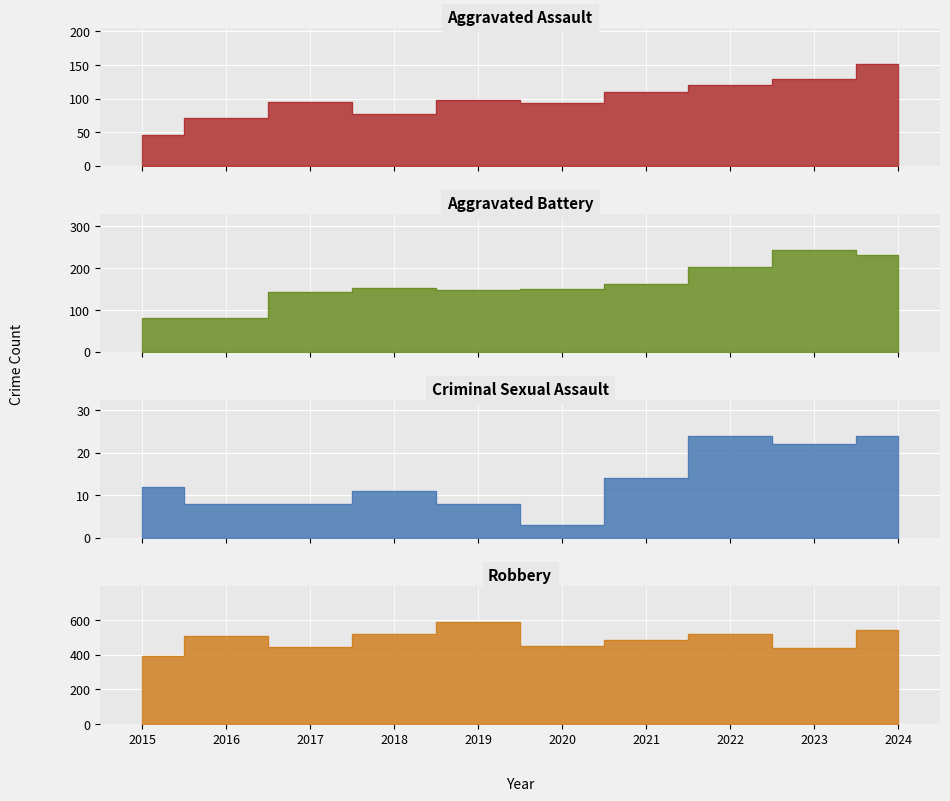

What is the smallest value displayed?

3